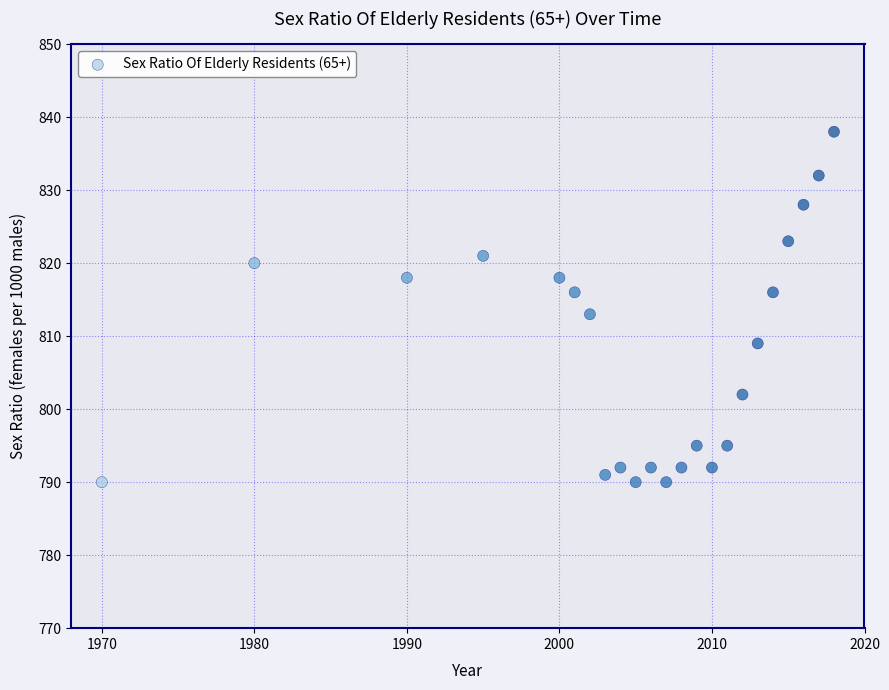

What Y value in the scatter plot is closest to 814?

813